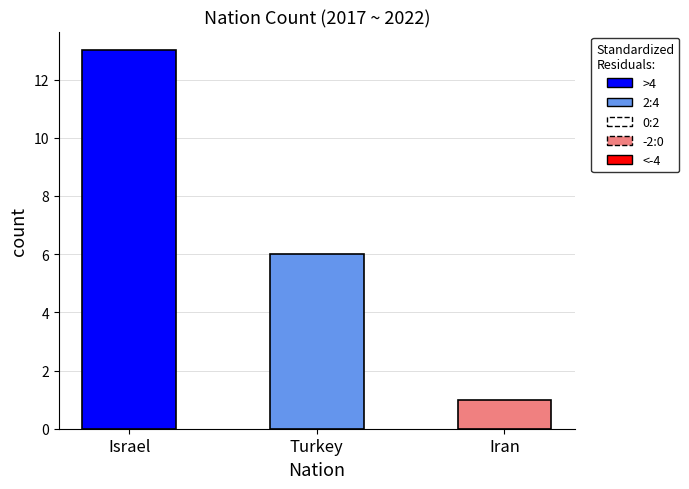

What is the sum of all values?

20